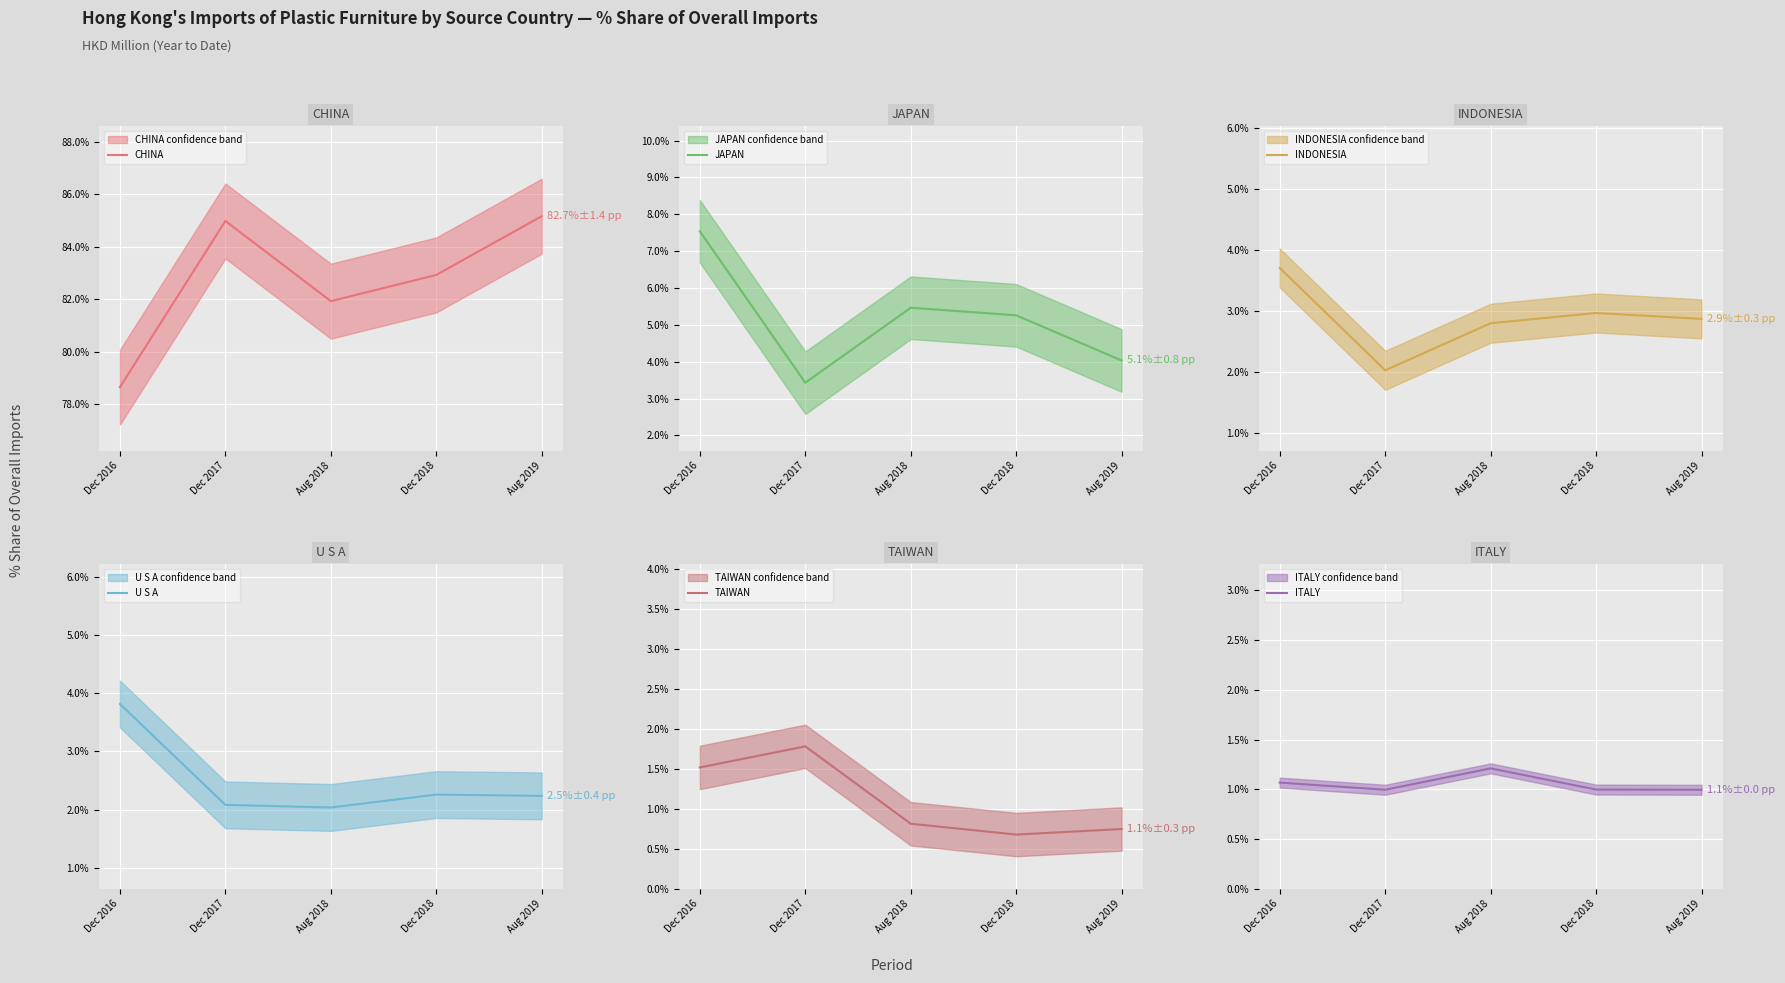

How many categories are shown in the chart?

5